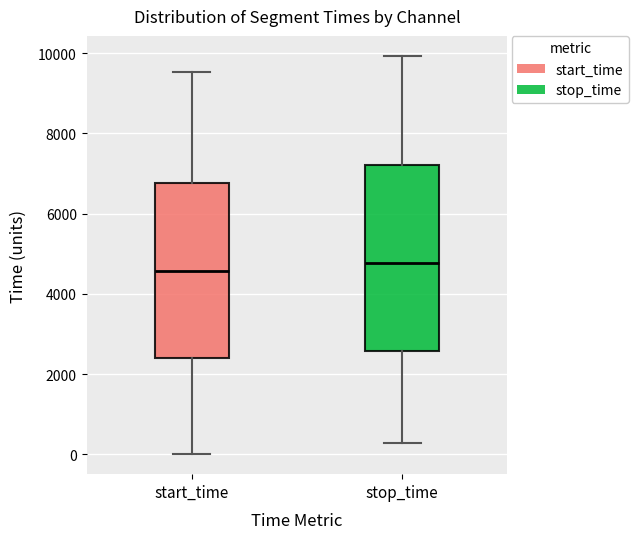

Reading left to right, transcribe this box plot: for each box, give where its median line is, the range the box spans, and where its two whiskers end, as read against the y-axis. The values are not printed on the chart, so give them approximately, as read against the axis.

start_time: median 4600, box 2400 to 6800, whiskers 0 to 9600
stop_time: median 4800, box 2600 to 7200, whiskers 200 to 10000